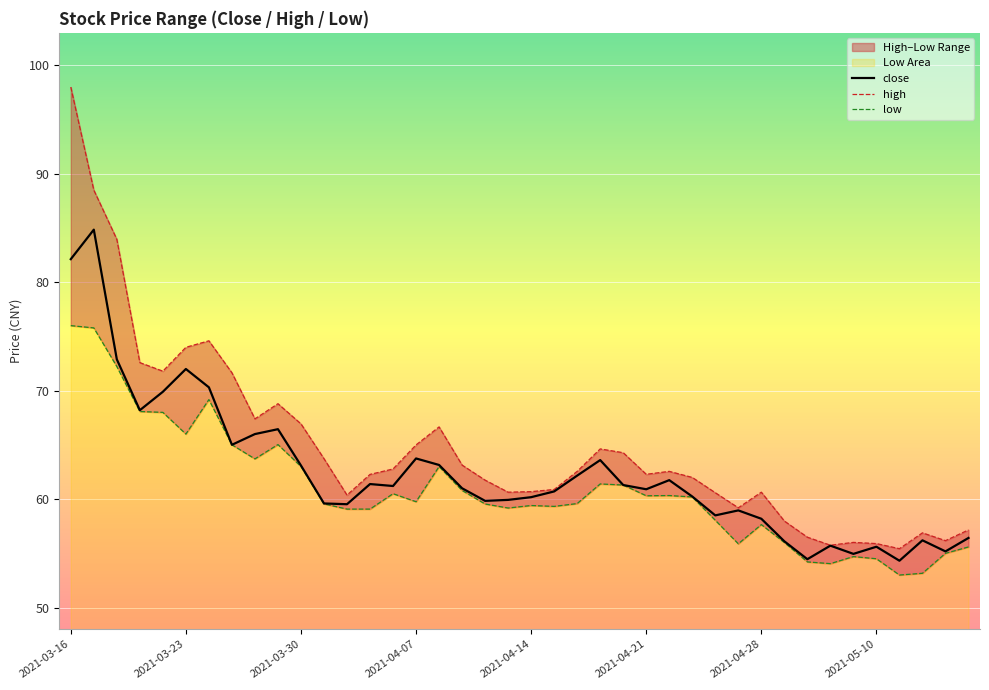

Is it true that close equals 110.1 at 2021-03-16?

False